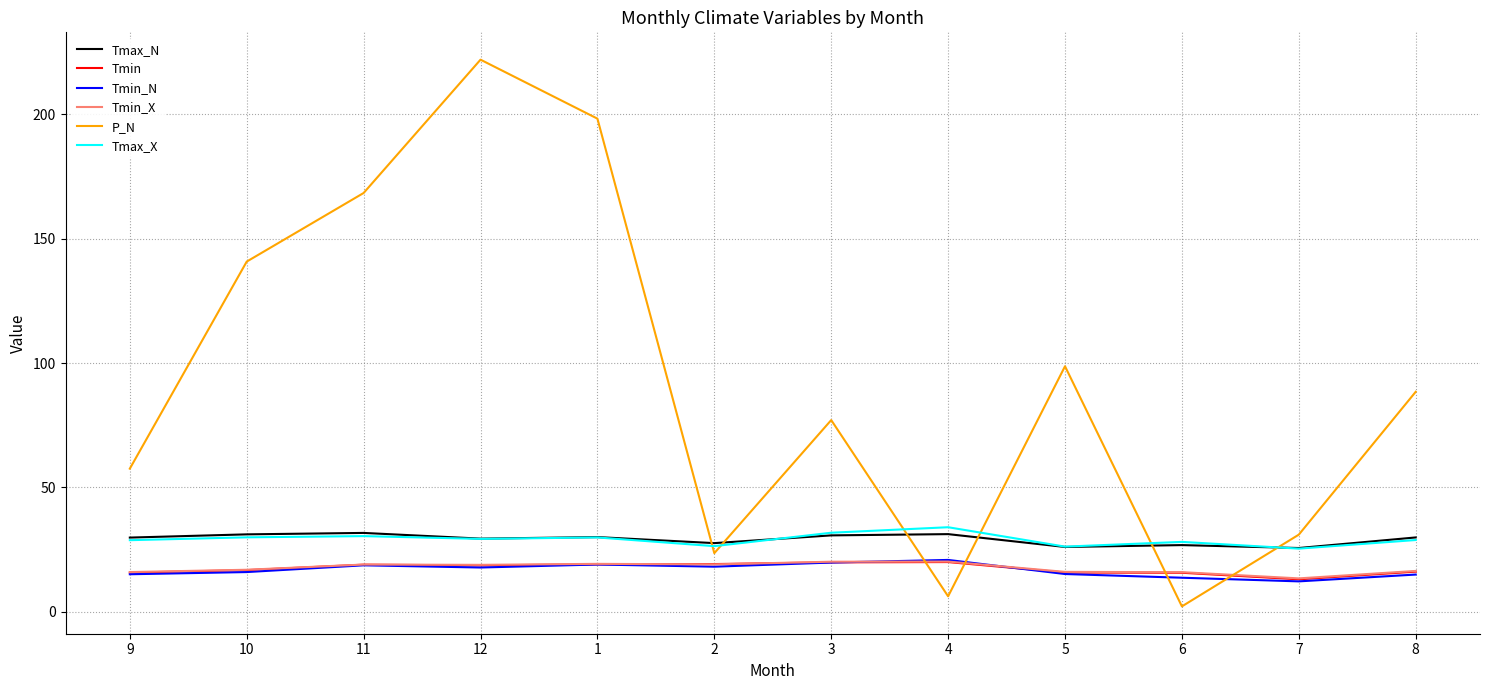

What is the difference between the Tmin_N values at 4 and 1?

1.8